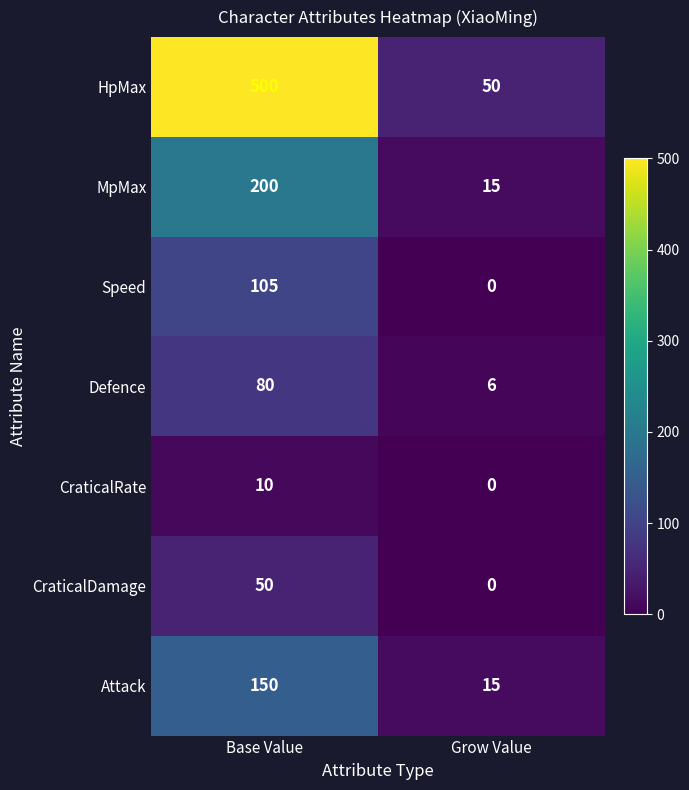

Reading left to right, list all the values displayed in this chart.

HpMax: Base Value=500	Grow Value=50
MpMax: Base Value=200	Grow Value=15
Speed: Base Value=105	Grow Value=0
Defence: Base Value=80	Grow Value=6
CraticalRate: Base Value=10	Grow Value=0
CraticalDamage: Base Value=50	Grow Value=0
Attack: Base Value=150	Grow Value=15